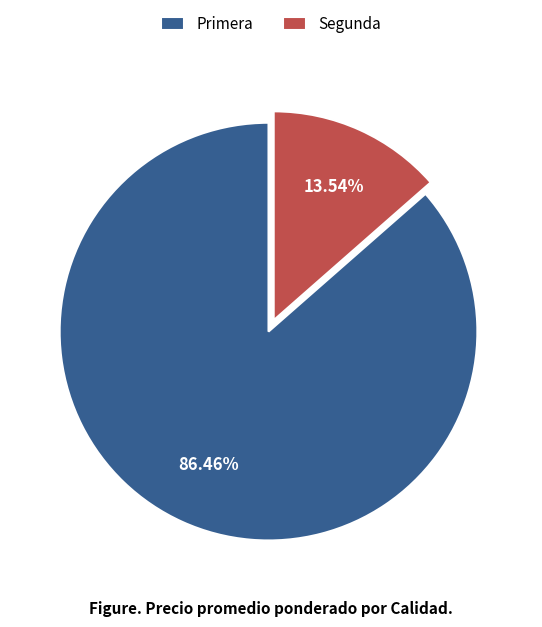

Between Segunda and Primera, which is larger?

Primera